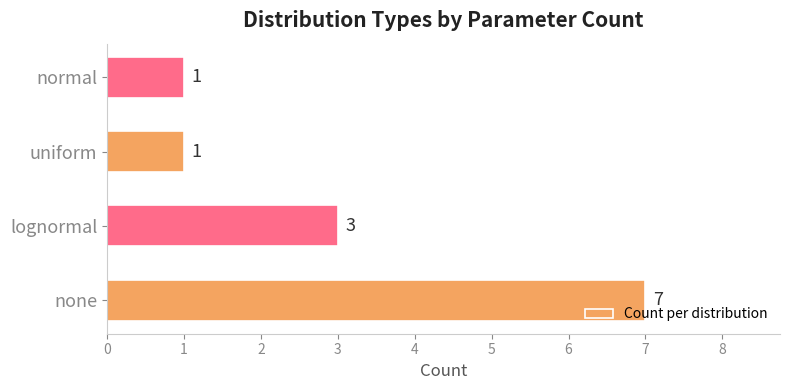

What is the sum of all values?

12